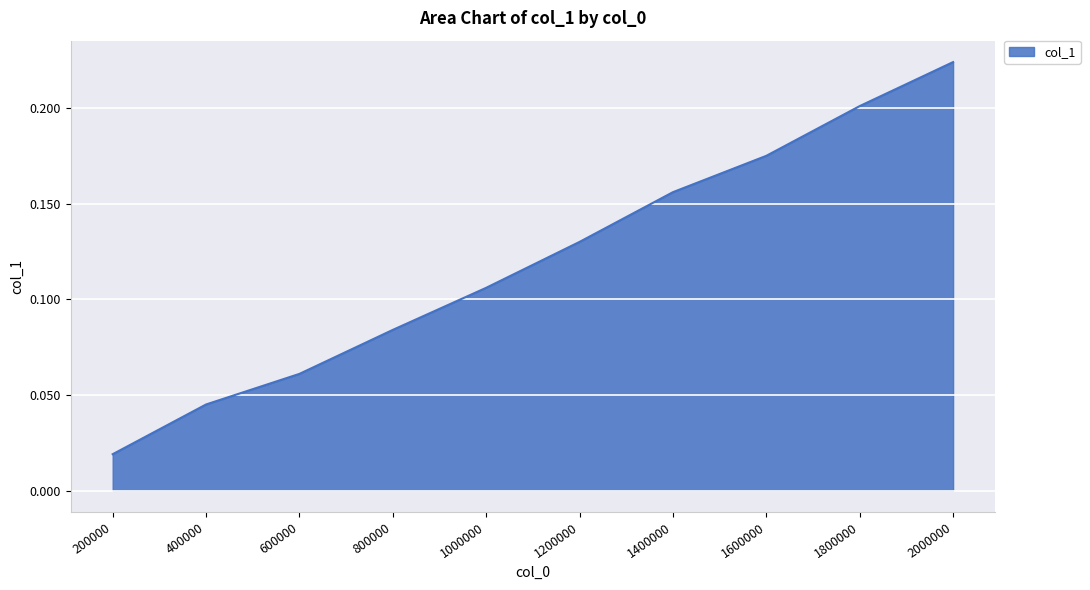

What is the change in value from 400000 to 1600000?

+0.1